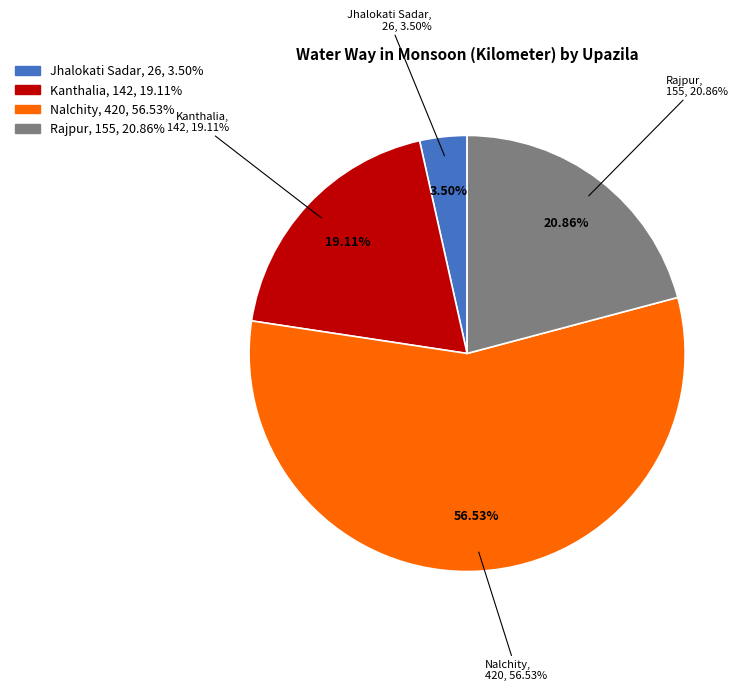

Is it true that Jhalokati Sadar is 1% of the pie?

False